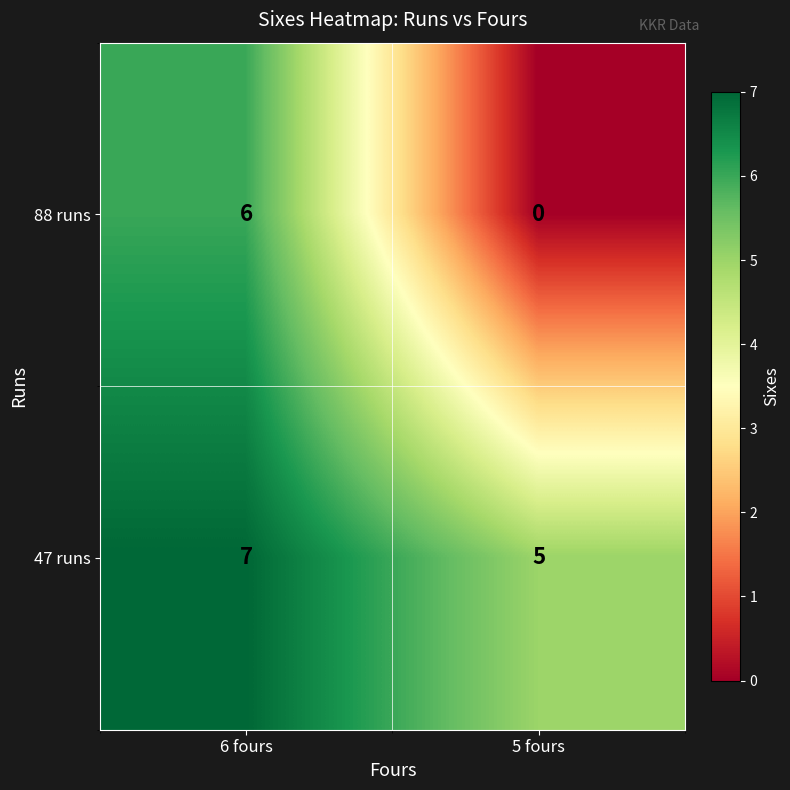

True or false: 47 runs has a value of 3 at 6 fours.

False